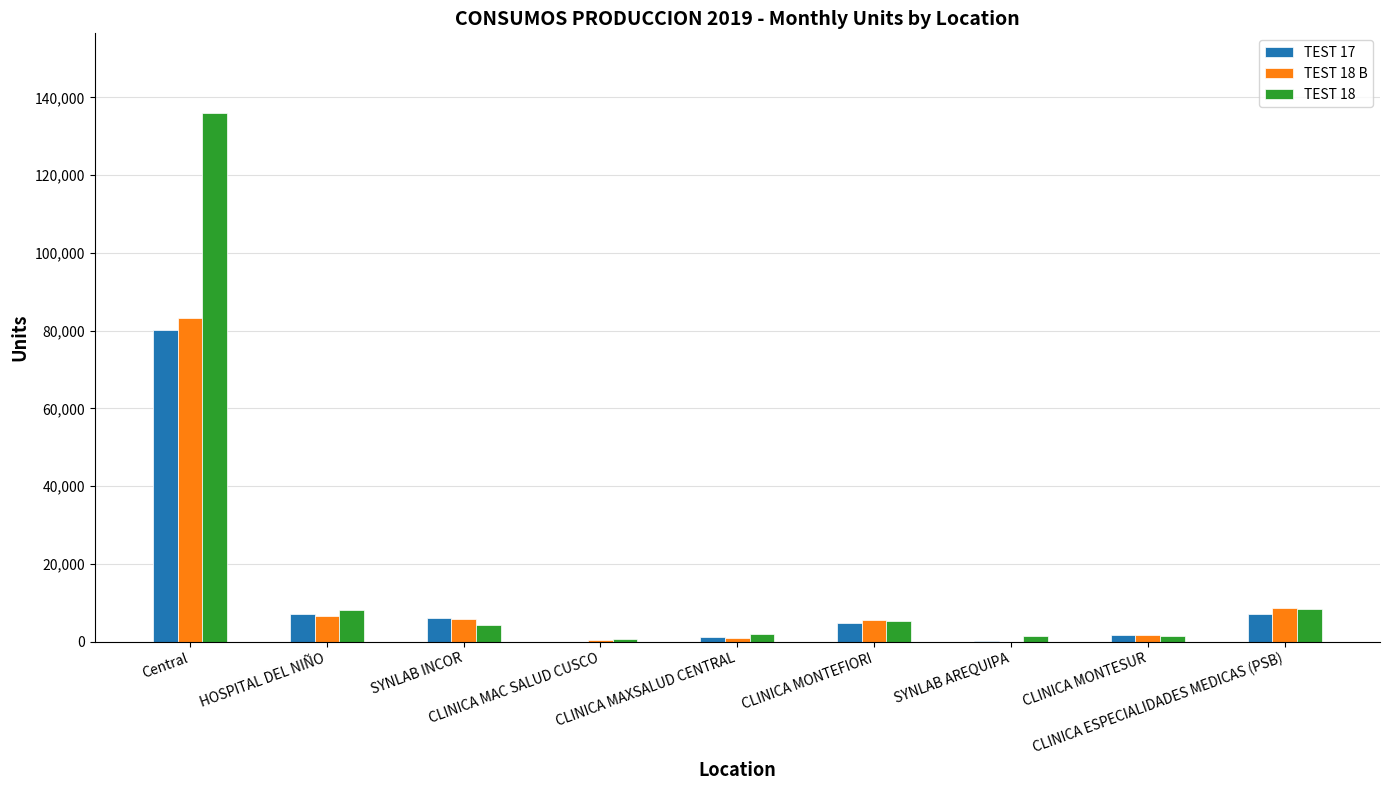

At which label does TEST 18 first exceed 4147?

Central